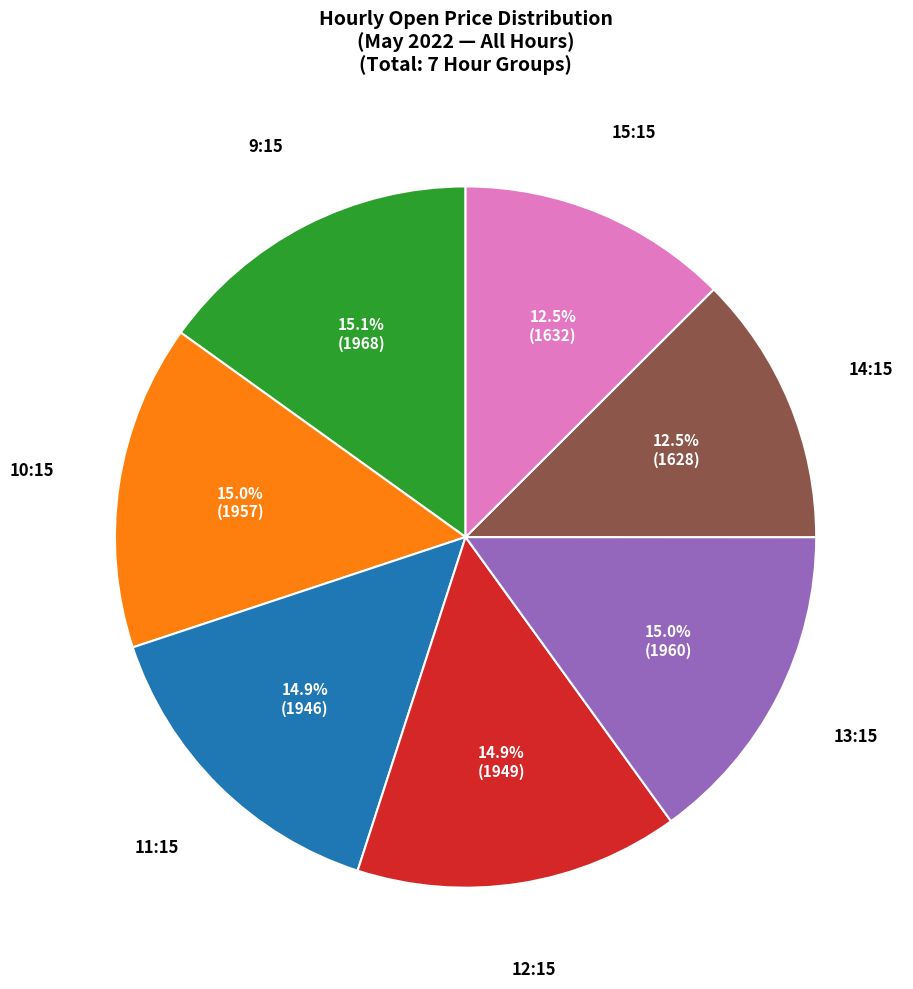

Is there a majority slice in this chart?

No